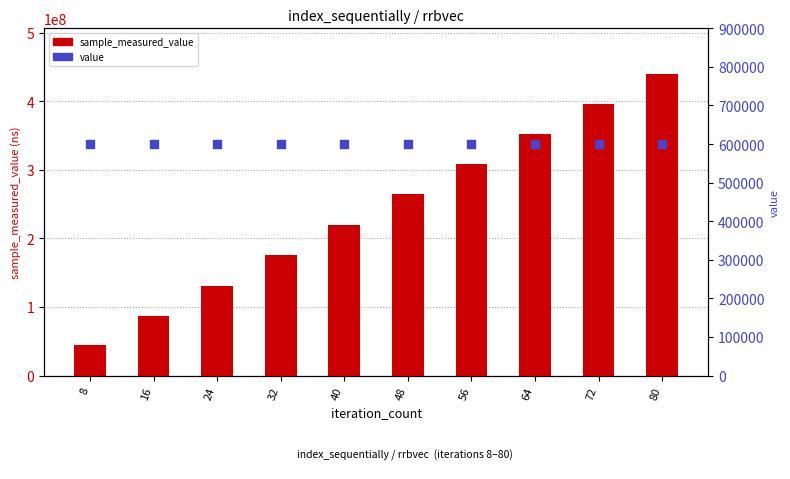

What are all the series names shown in the legend?

sample_measured_value, value